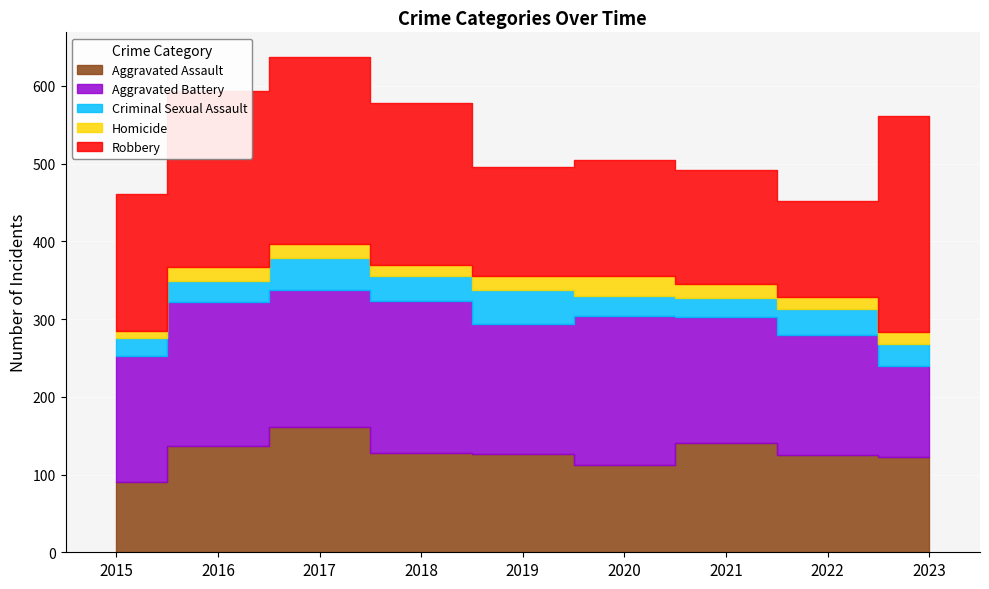

True or false: Criminal Sexual Assault and Robbery cross at least once.

False